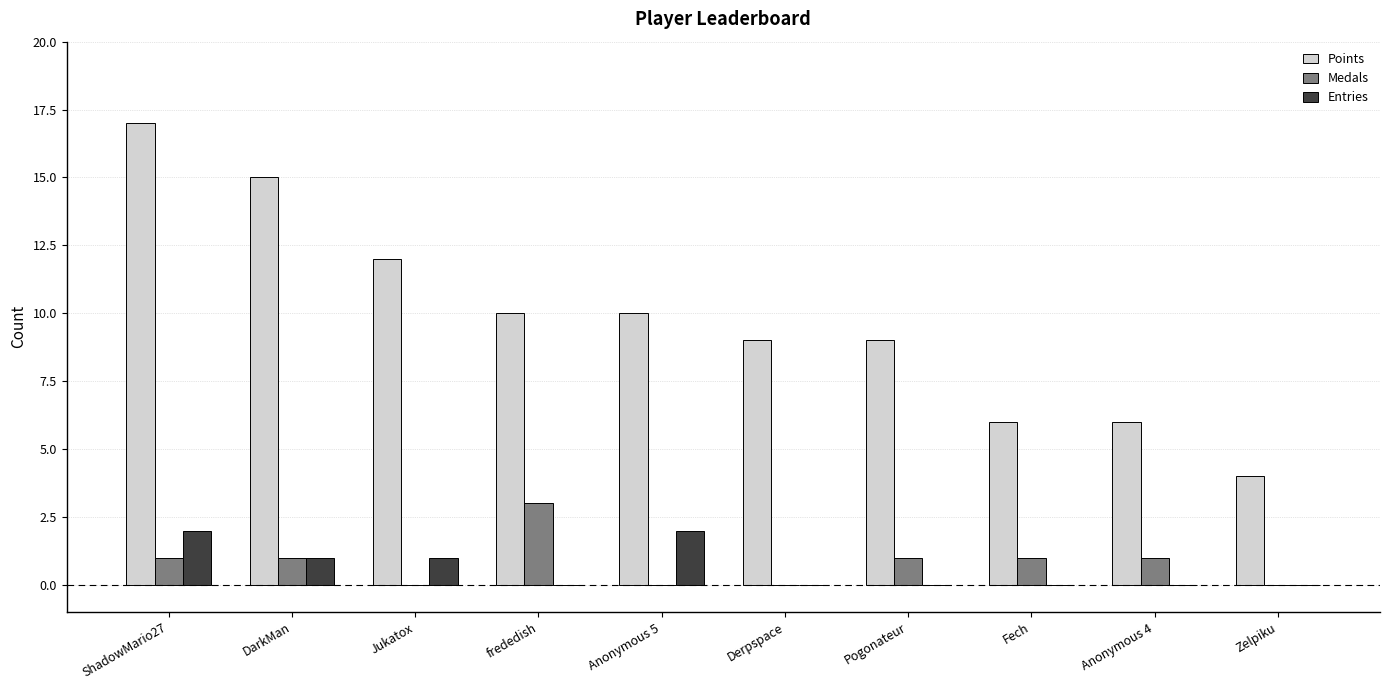

What is the sum of all Medals values?

8